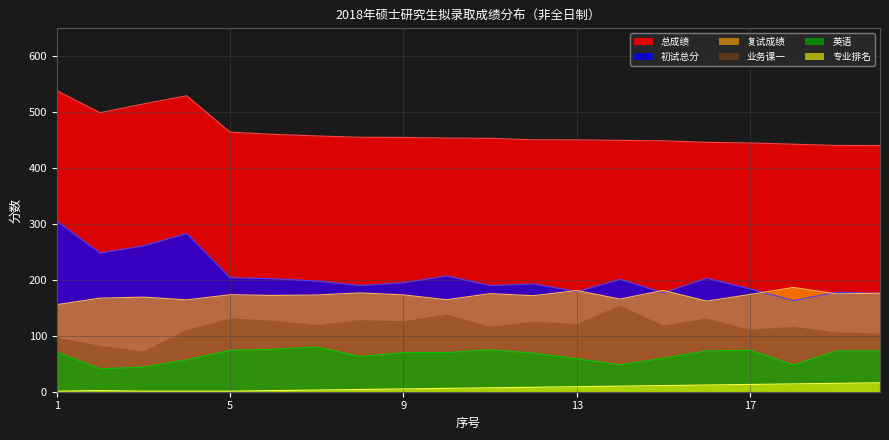

How many lines are shown in the chart?

6